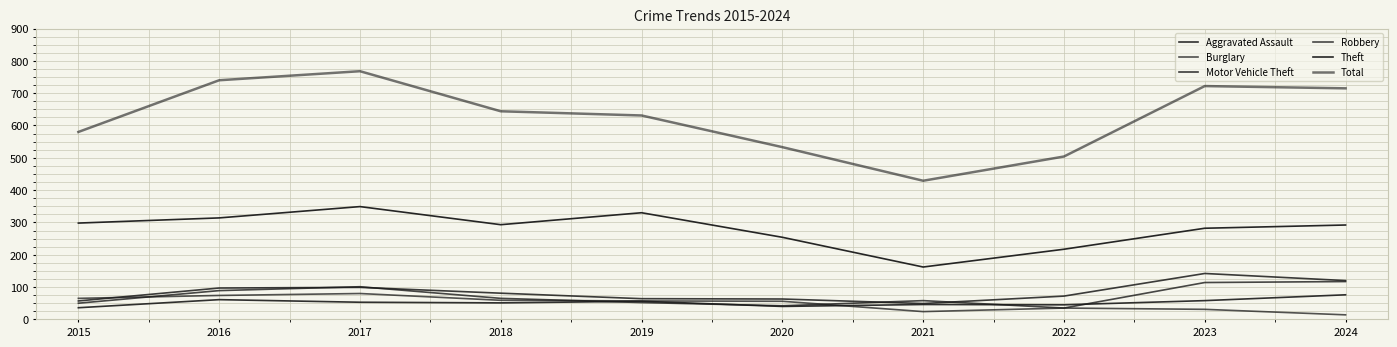

Reading left to right, transcribe all the data shown in this chart.

Aggravated Assault: 2015=36	2016=61	2017=53	2018=51	2019=56	2020=40	2021=46	2022=45	2023=58	2024=76
Burglary: 2015=65	2016=74	2017=80	2018=59	2019=57	2020=56	2021=24	2022=35	2023=31	2024=14
Motor Vehicle Theft: 2015=57	2016=97	2017=99	2018=81	2019=64	2020=63	2021=49	2022=72	2023=142	2024=120
Robbery: 2015=50	2016=89	2017=101	2018=65	2019=52	2020=42	2021=58	2022=35	2023=114	2024=117
Theft: 2015=298	2016=314	2017=349	2018=293	2019=330	2020=254	2021=162	2022=217	2023=282	2024=292
Total: 2015=580	2016=740	2017=768	2018=644	2019=631	2020=533	2021=429	2022=504	2023=722	2024=715